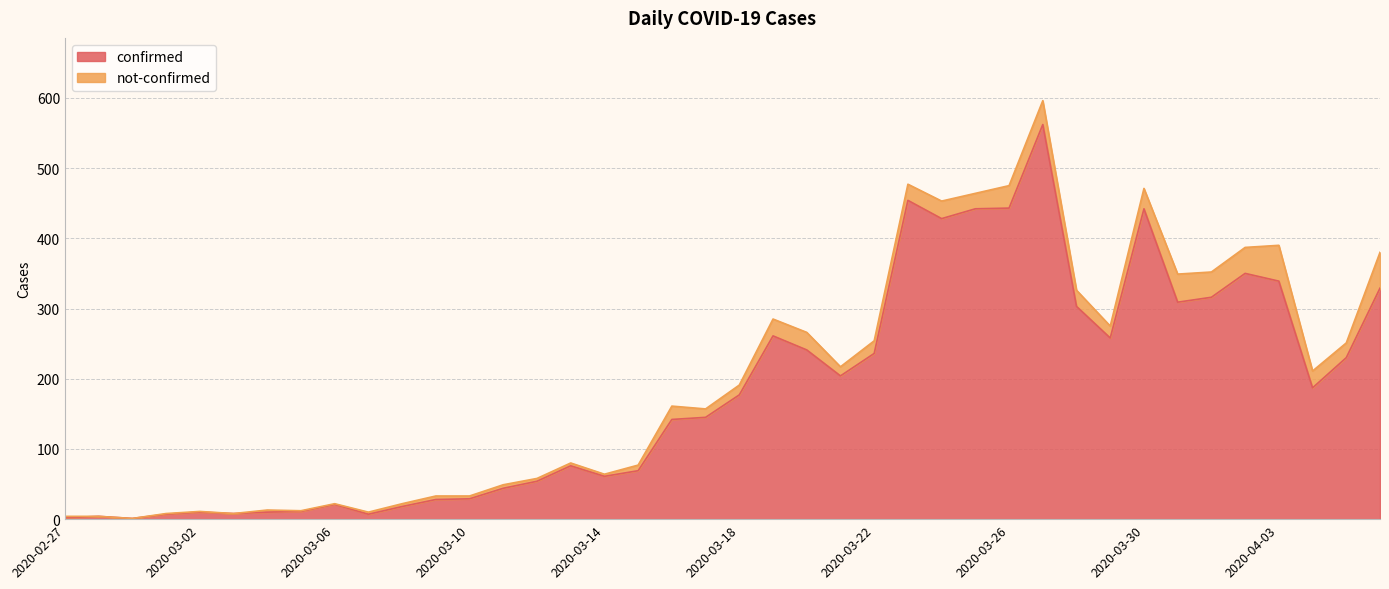

What is the label of the 2nd point from the left?

2020-02-28